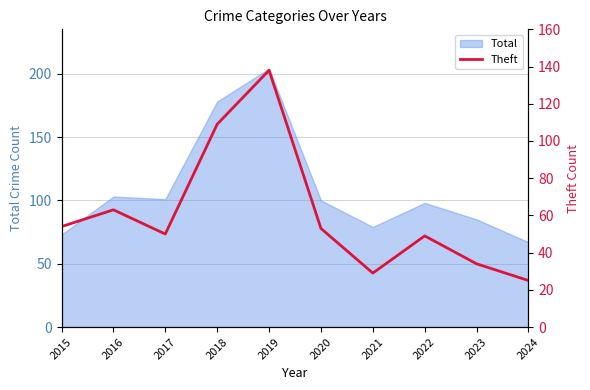

Count the number of categories in the chart.

10